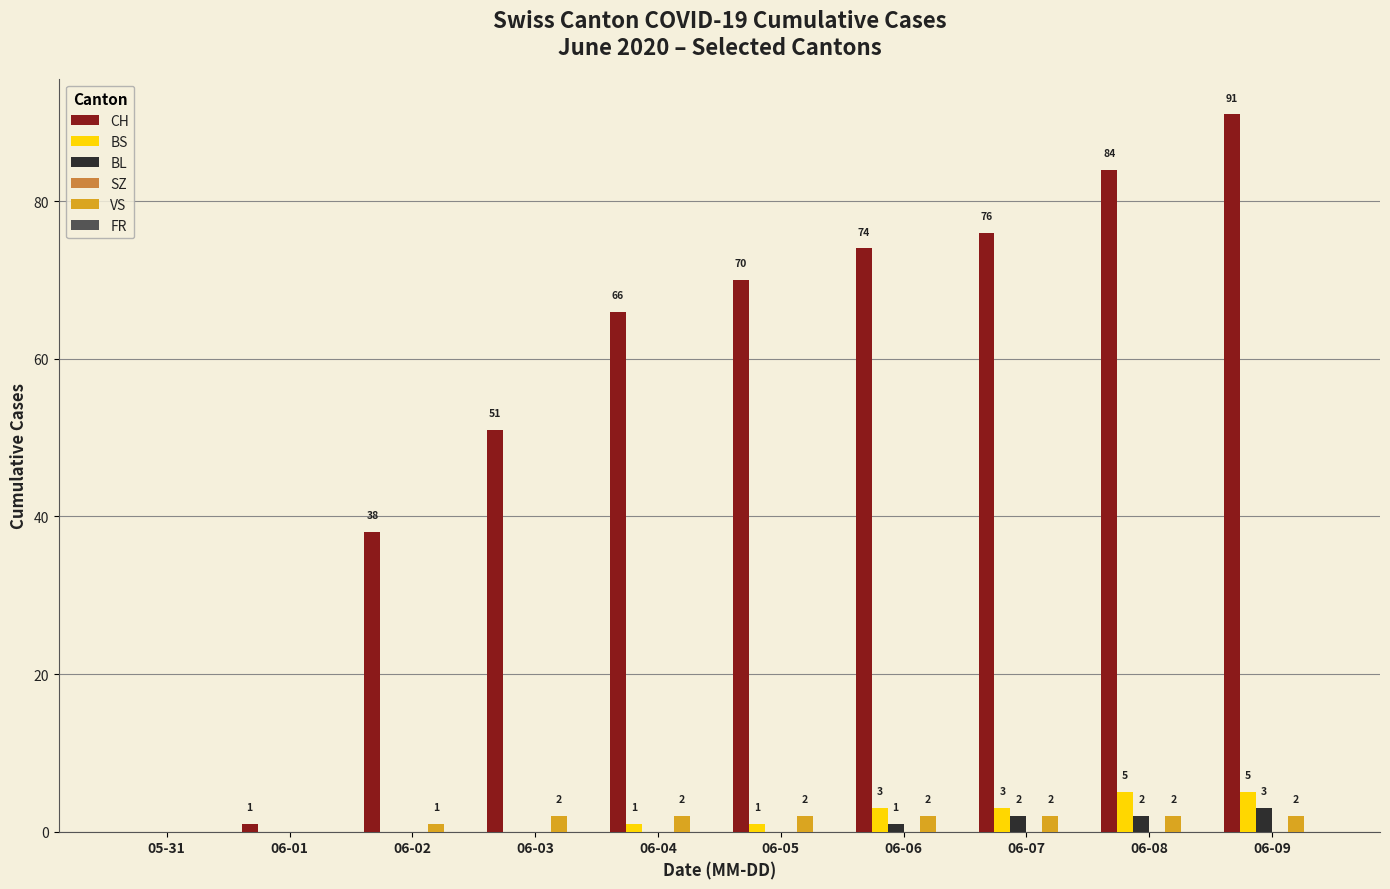

At which label is BL closest to 1?

06-06